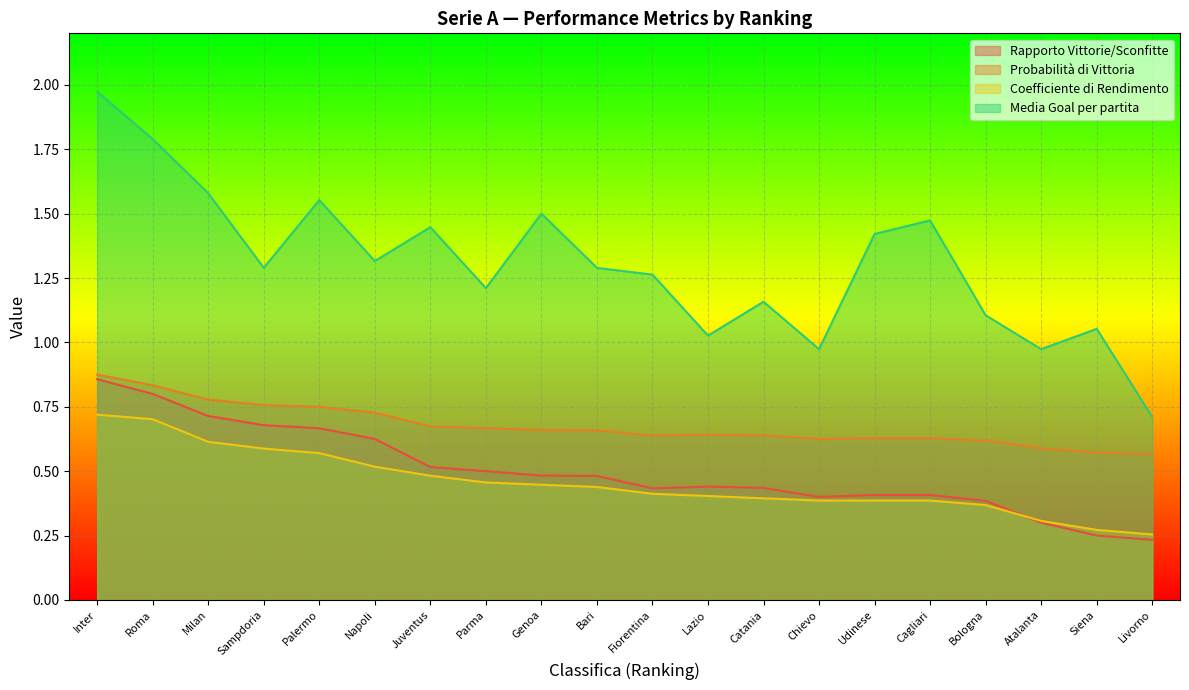

Count the number of data series in this chart.

4